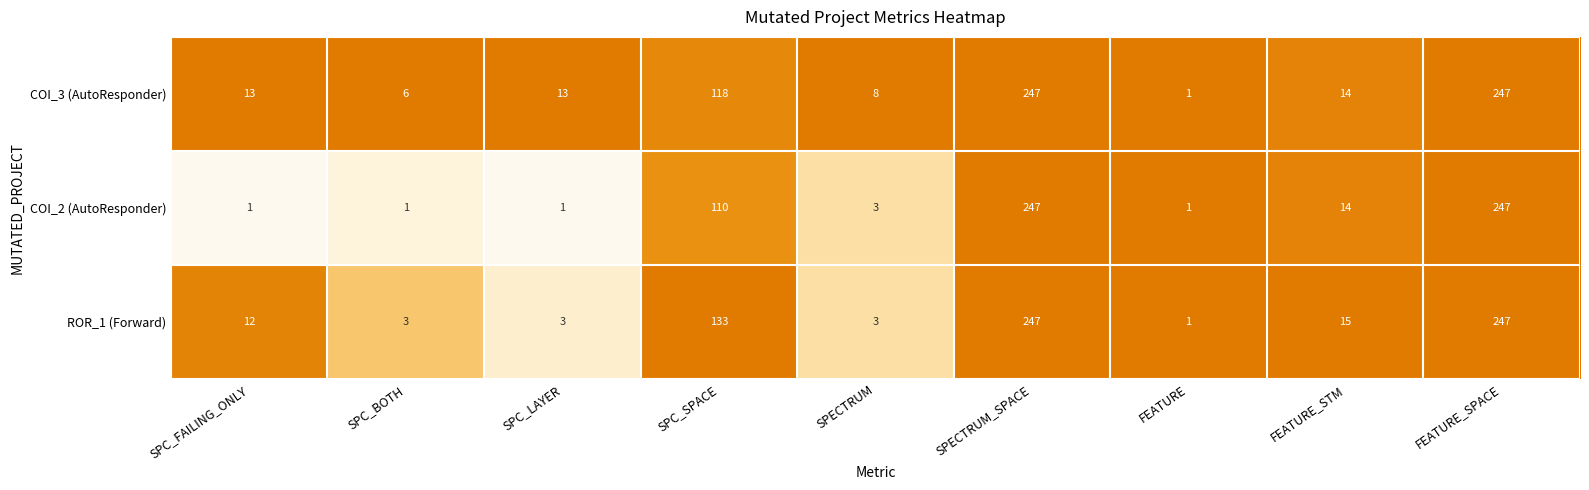

What is the sum of the ROR_1 (Forward) values at SPC_LAYER and SPC_FAILING_ONLY?

15